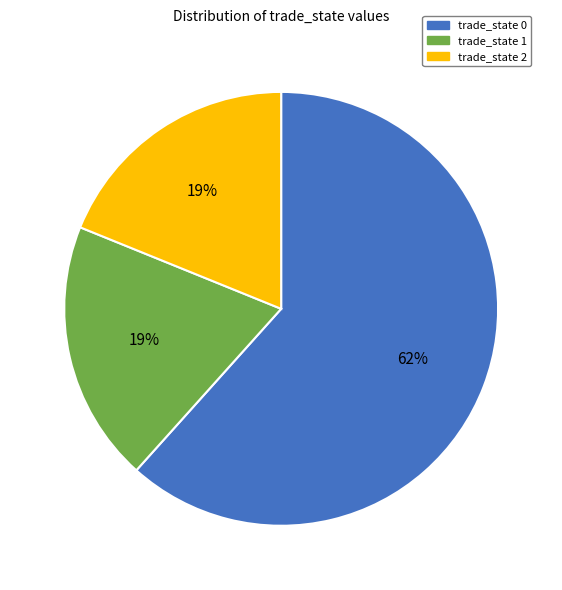

Which has a higher value, trade_state 0 or trade_state 1?

trade_state 0